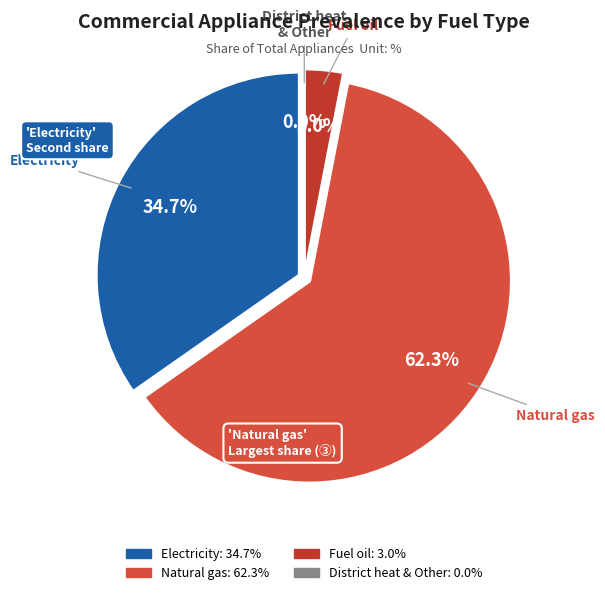

To the nearest percent, what percentage of the pie is Fuel oil?

3%